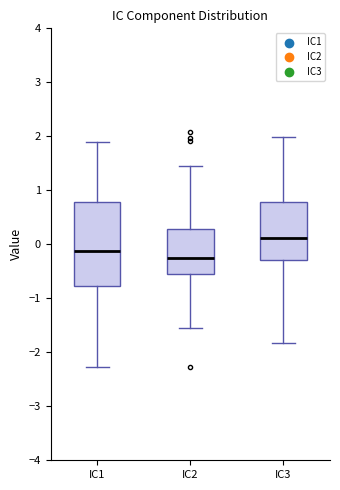

Which box is the tallest, from its lower edge to its upper edge?

IC1